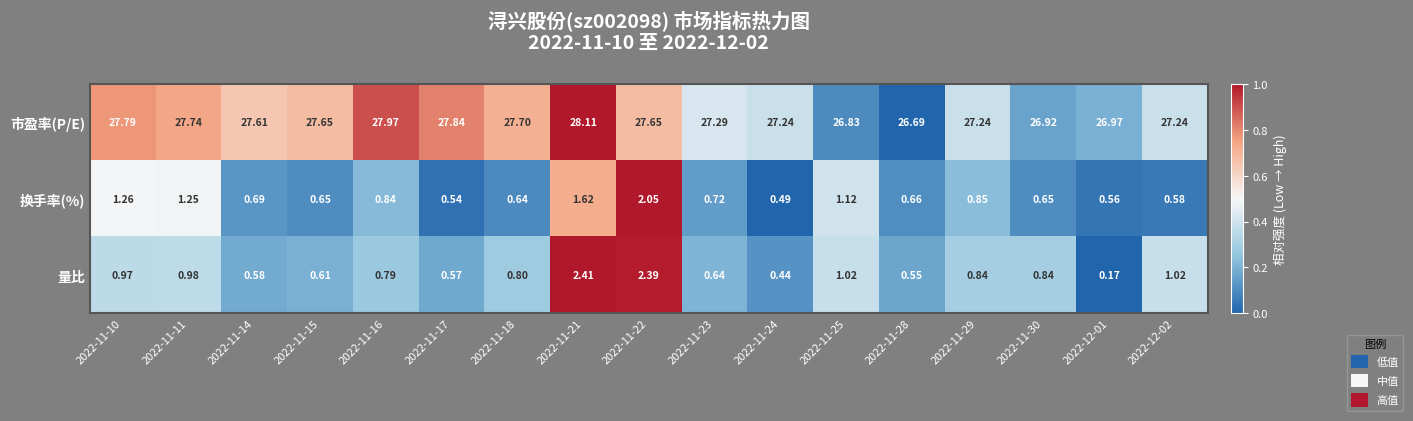

How many data points in 市盈率(P/E) are above 27?

13